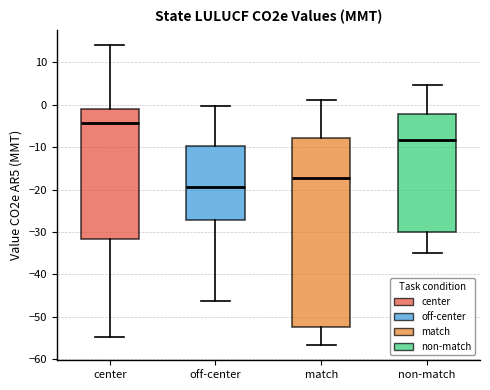

Reading left to right, read every box against the y-axis: the position of its median line, the range the box covers, and the ends of its whiskers. The values are not printed on the chart, so give them approximately, as read against the axis.

center: median -4, box -32 to -1, whiskers -55 to 14
off-center: median -19, box -27 to -10, whiskers -46 to 0
match: median -17, box -52 to -8, whiskers -57 to 1
non-match: median -8, box -30 to -2, whiskers -35 to 5